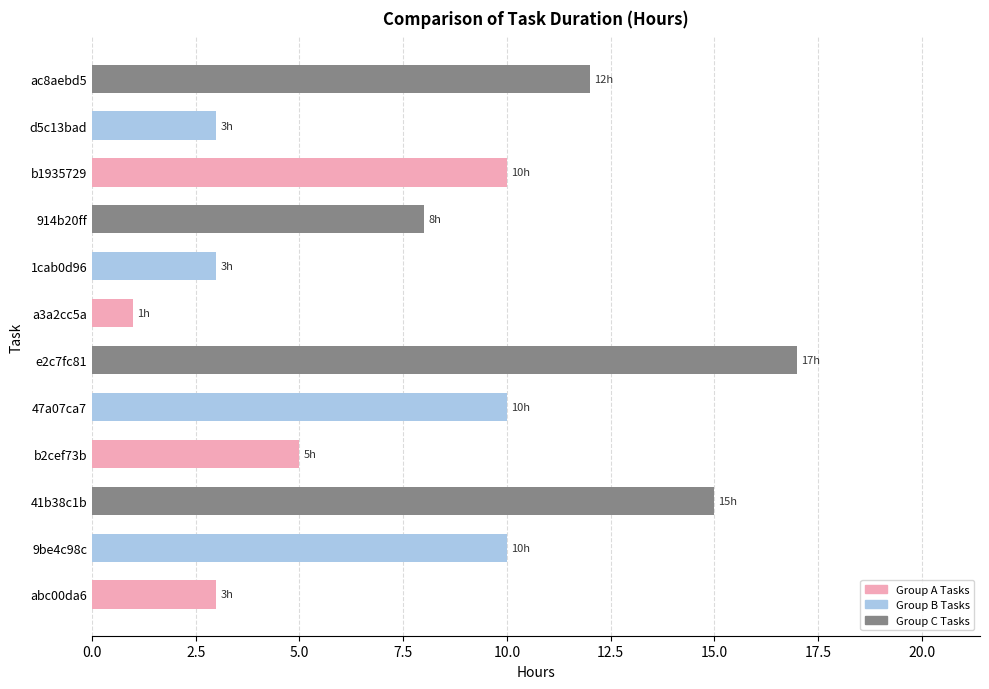

What is the ratio of the value at 41b38c1b to the value at 9be4c98c?

1.5